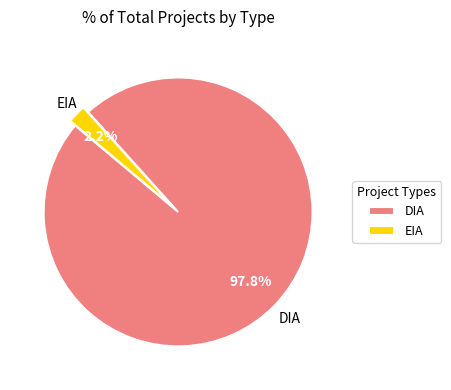

What percentage is NOT represented by DIA?

2.2%